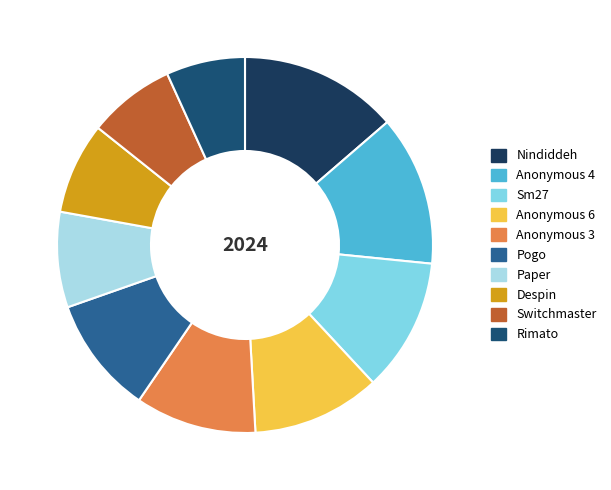

How much of the chart is everything except Pogo?

89.9%